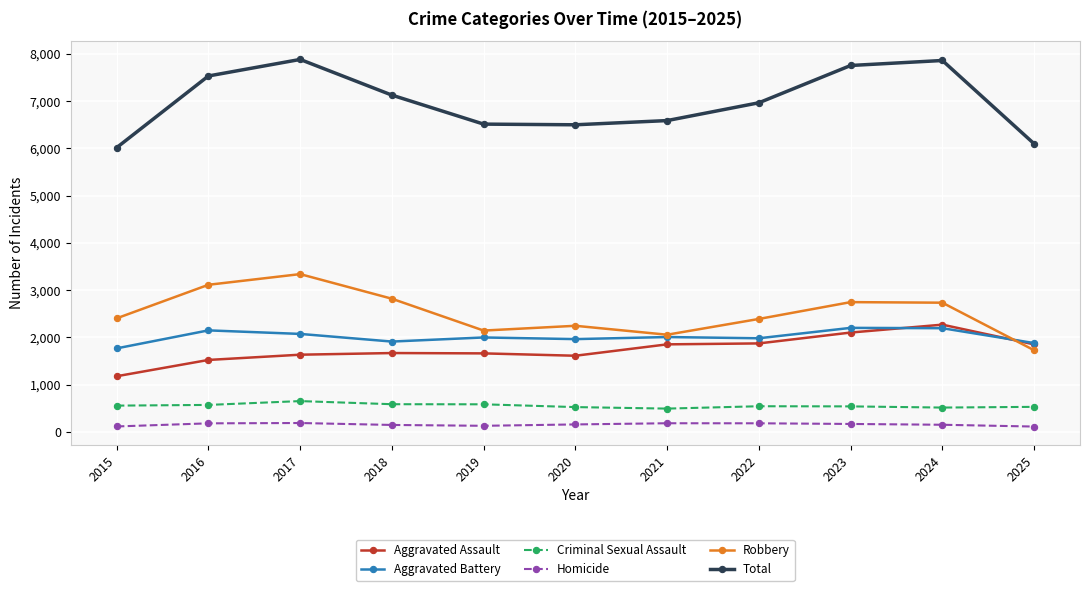

Which category has the lowest value in the Aggravated Assault series?

2015